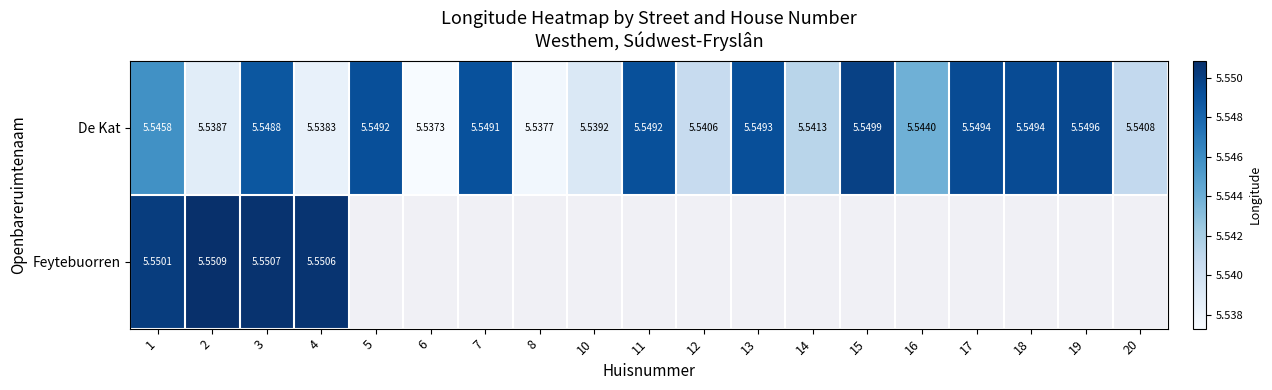

What value does the De Kat series have at 16?

5.5